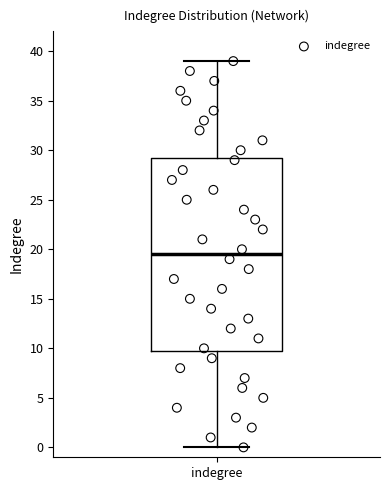

Transcribe this box plot: give where the median line is, the range the box spans, and where the two whiskers end, as read against the y-axis. The values are not printed on the chart, so give them approximately, as read against the axis.

median 19.5, box 10.0 to 29.5, whiskers 0.0 to 39.0